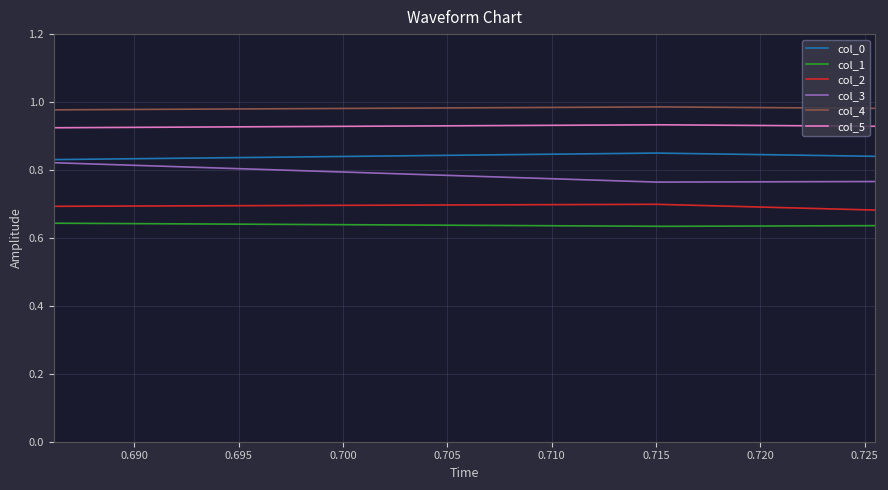

How many distinct data groups are displayed?

6